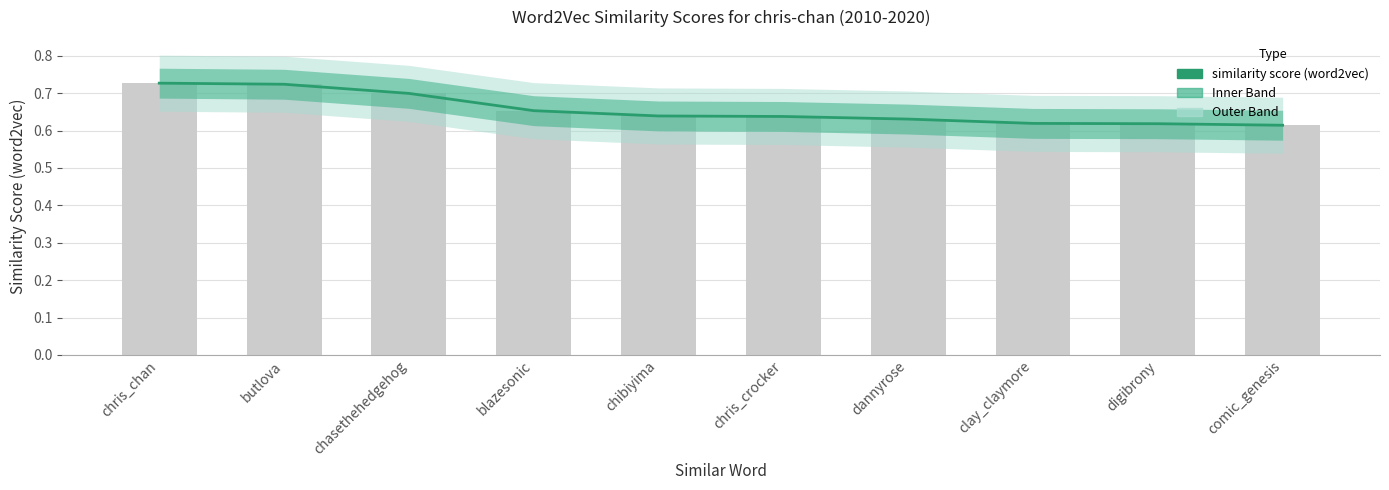

How many bars are there in total?

10